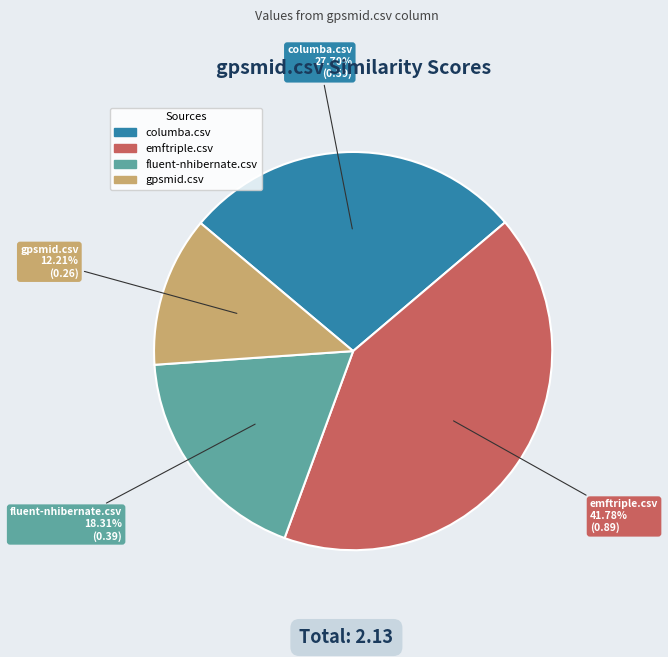

What percentage is the fluent-nhibernate.csv slice, to the nearest percent?

18%